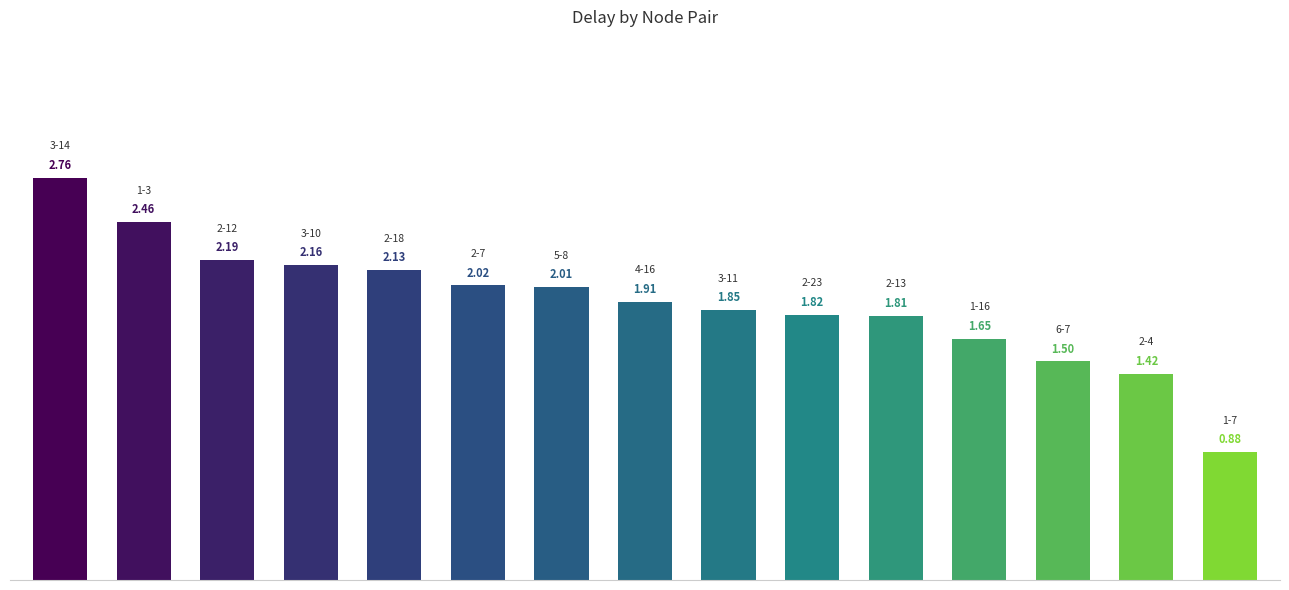

Does the chart contain stacked bars?

No